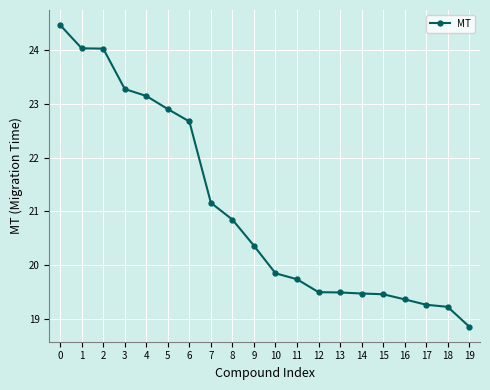

What is the greatest value displayed?

24.5